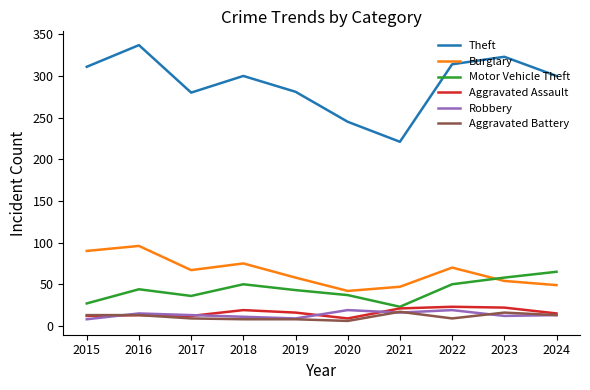

Between 2020 and 2022, which series saw the biggest shift?

Theft